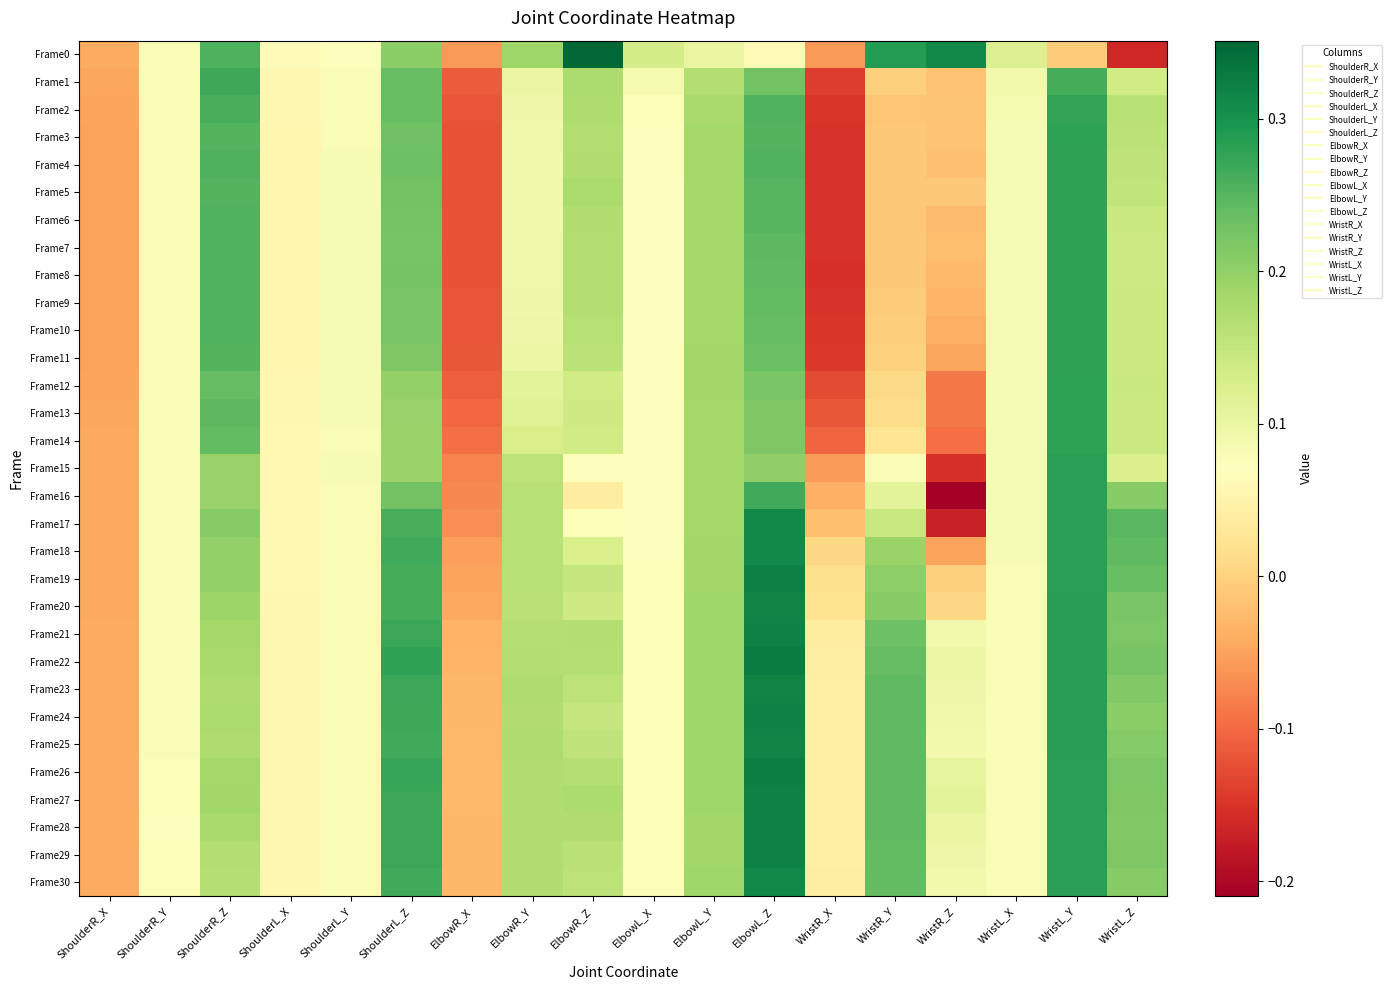

Which label corresponds to the smallest value in the chart?

WristR_Z